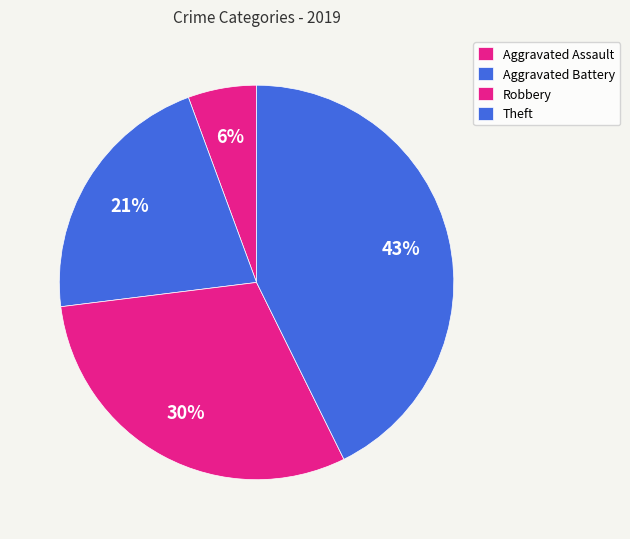

Is it true that Theft is 57% of the pie?

False